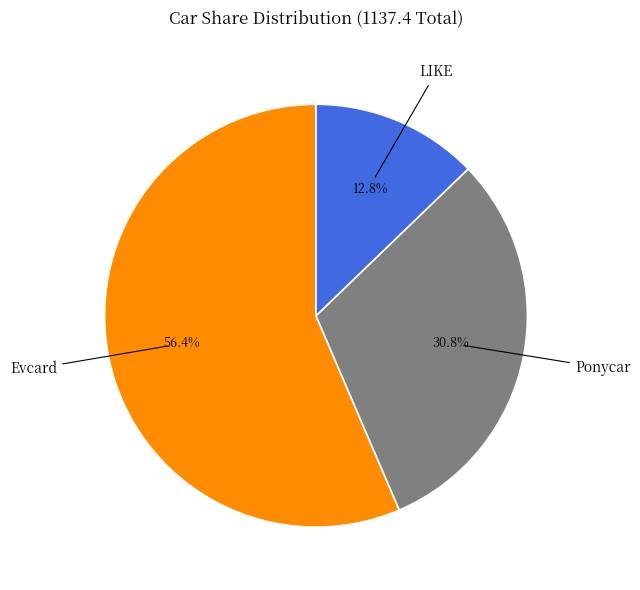

Between Evcard and LIKE, which is larger?

Evcard